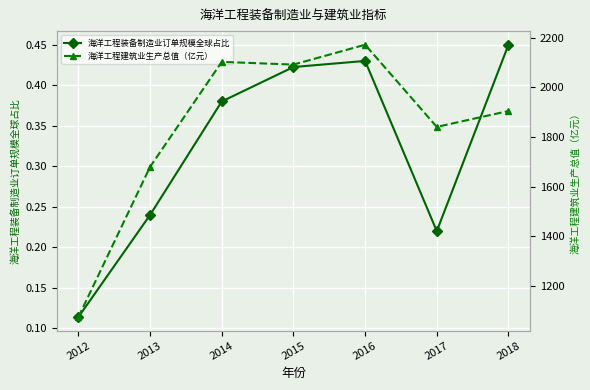

What is the value of the 海洋工程装备制造业订单规模全球占比 point at the 6th from the left?

0.2